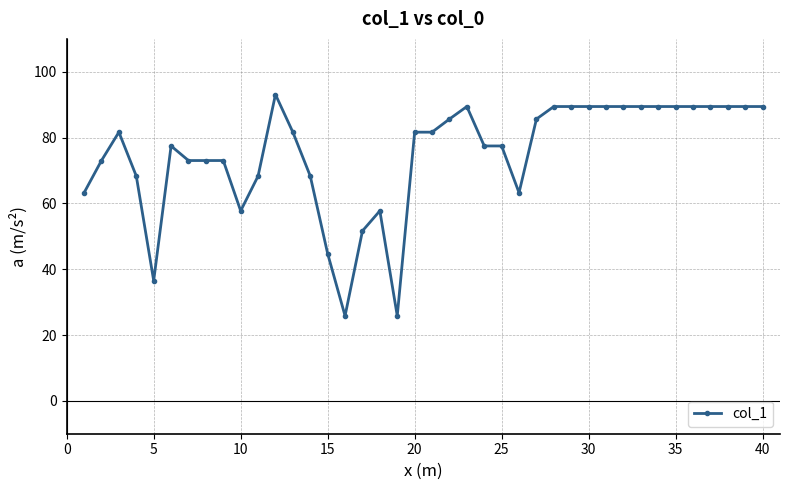

Does the chart have visible grid lines?

Yes